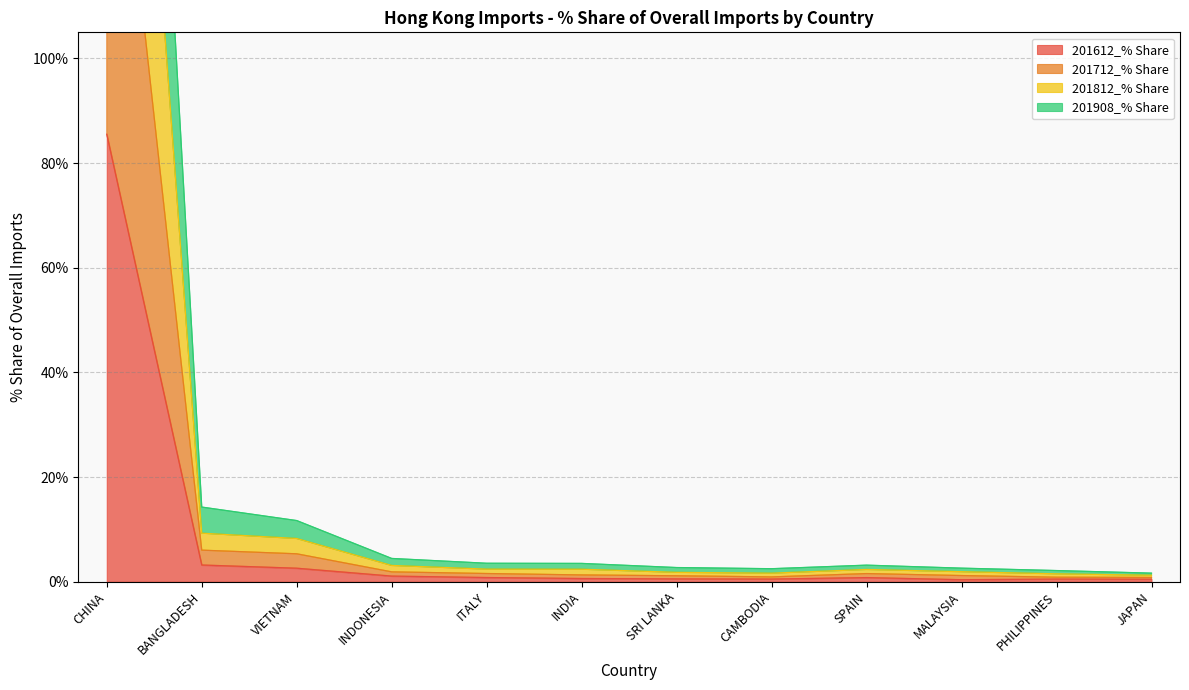

What is the label of the 5th point from the left?

ITALY